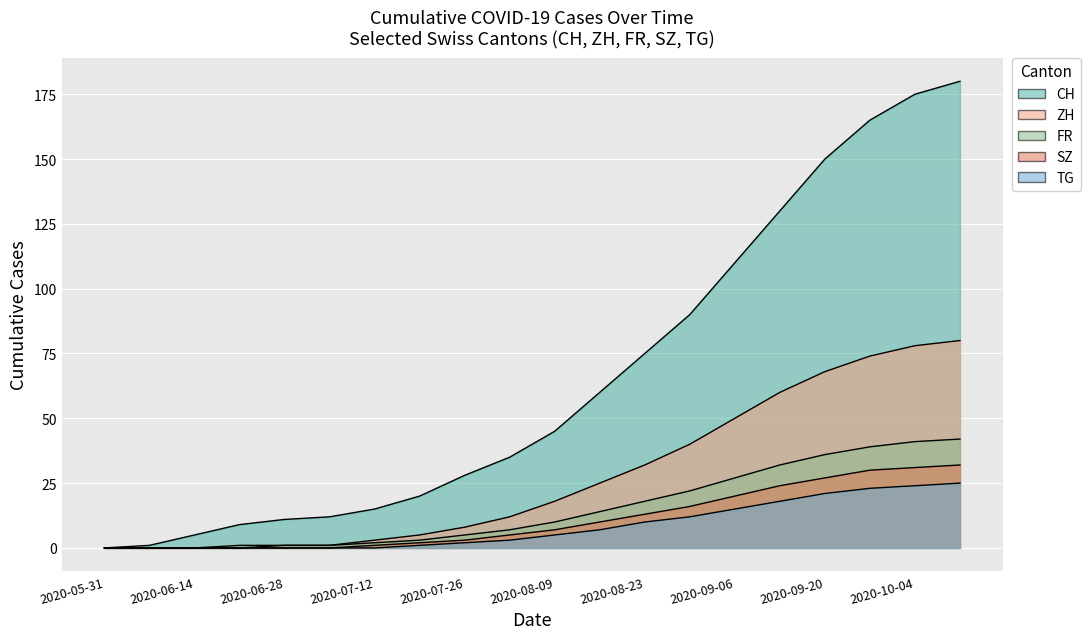

Reading left to right, what are all the values shown in this chart?

CH: 0	1	5	9	11	12	15	20	28	35	45	60	75	90	110	130	150	165	175	180
ZH: 0	0	0	0	1	1	3	5	8	12	18	25	32	40	50	60	68	74	78	80
FR: 0	0	0	1	1	1	2	3	5	7	10	14	18	22	27	32	36	39	41	42
SZ: 0	0	0	0	0	0	1	2	3	5	7	10	13	16	20	24	27	30	31	32
TG: 0	0	0	0	0	0	0	1	2	3	5	7	10	12	15	18	21	23	24	25